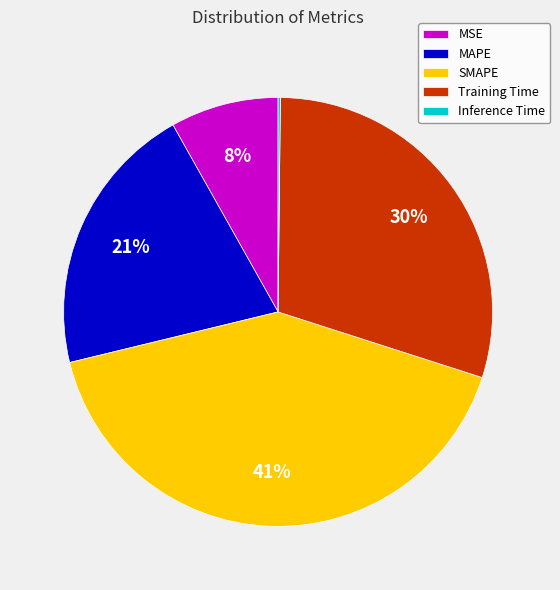

Is SMAPE the majority of the pie?

No